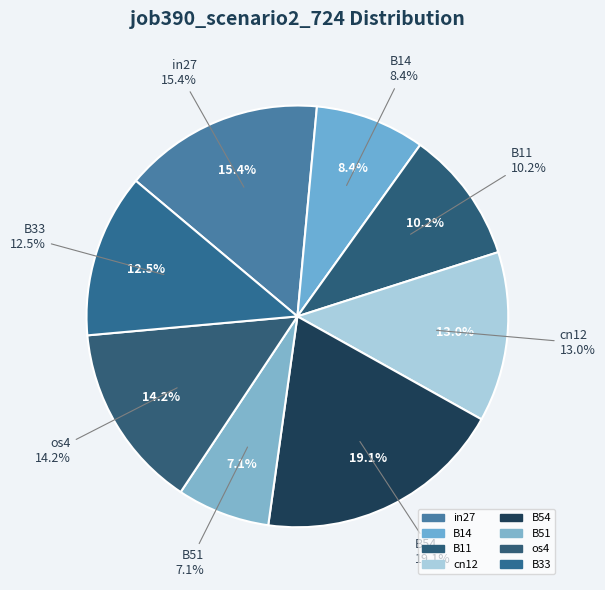

Which has a higher value, os4 or B11?

os4